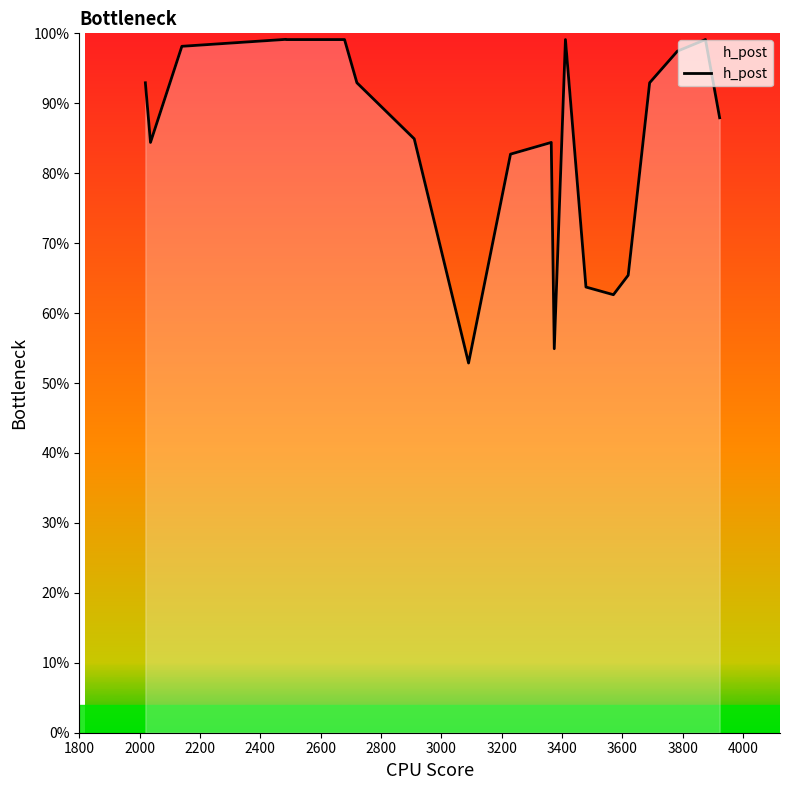

What is the smallest value displayed?

0.5